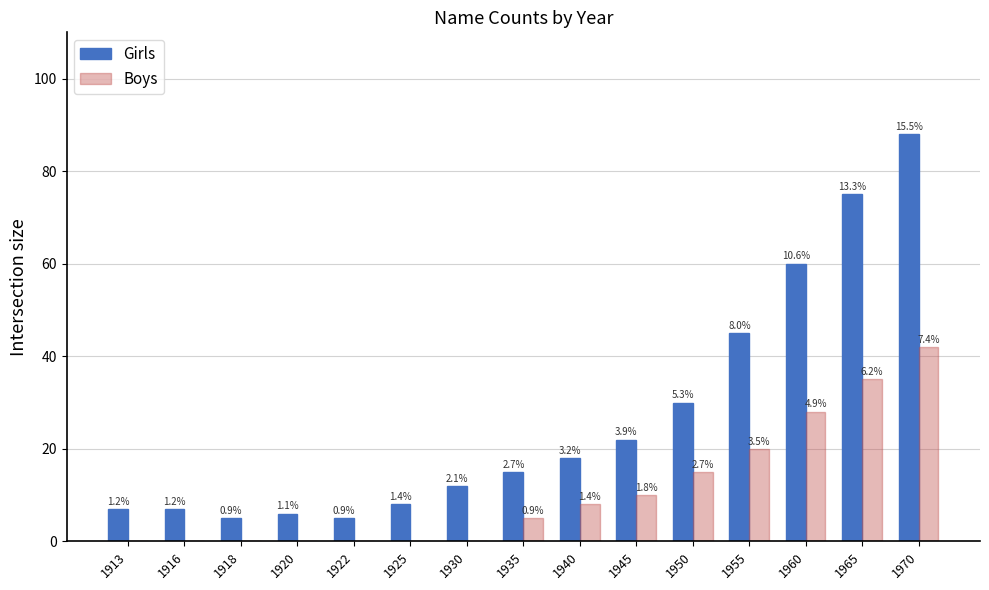

What is the difference between the highest and lowest values at 1940?

10